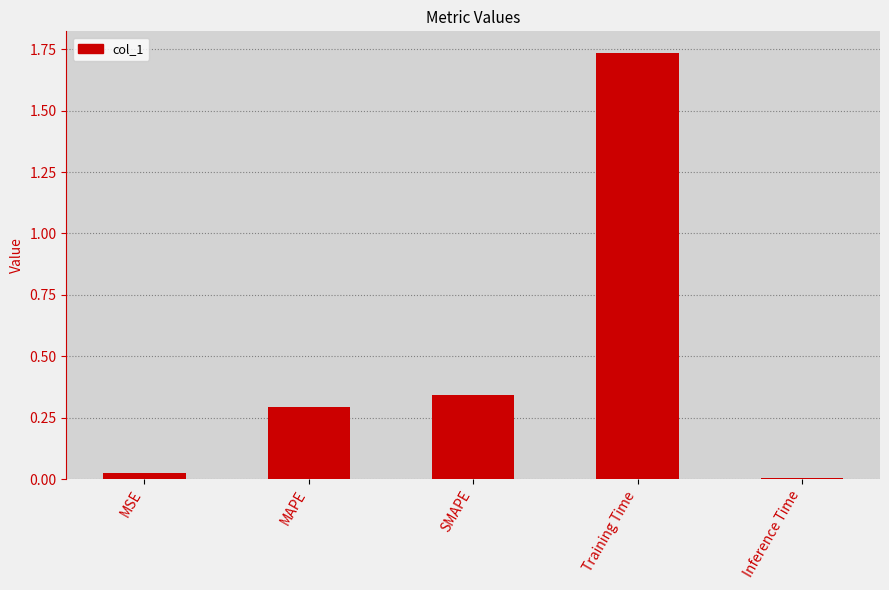

Which label corresponds to the smallest value in the chart?

Inference Time